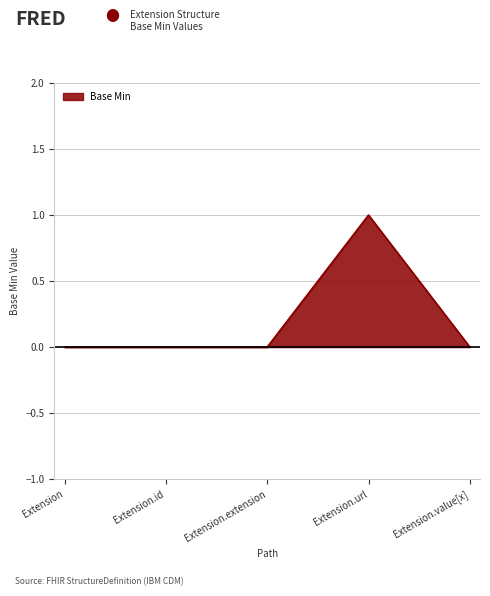

Which label corresponds to the largest value in the chart?

Extension.url